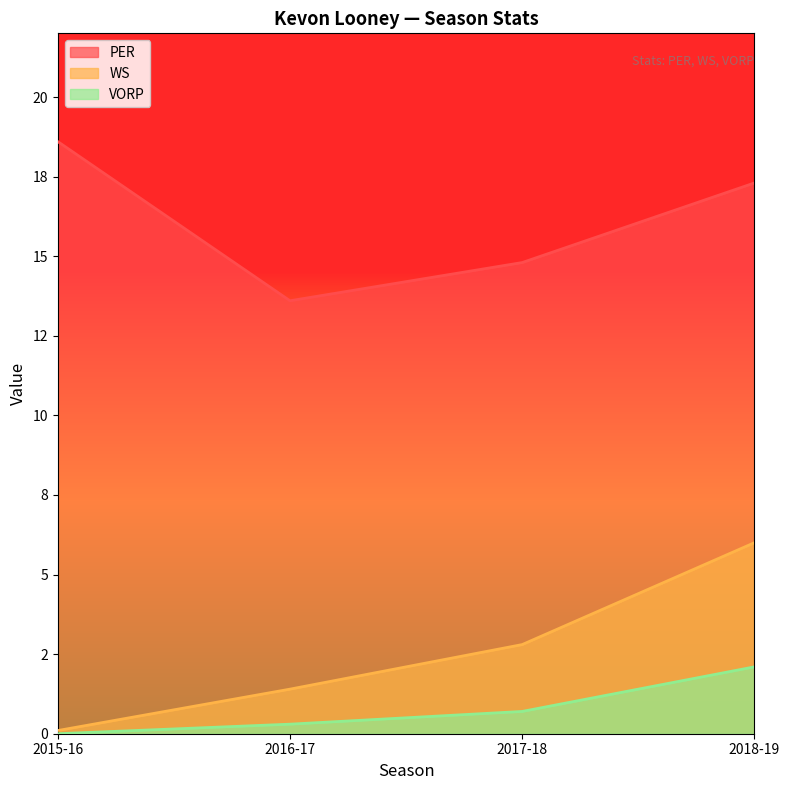

The value of WS at 2016-17 is 1.4. True or false?

True